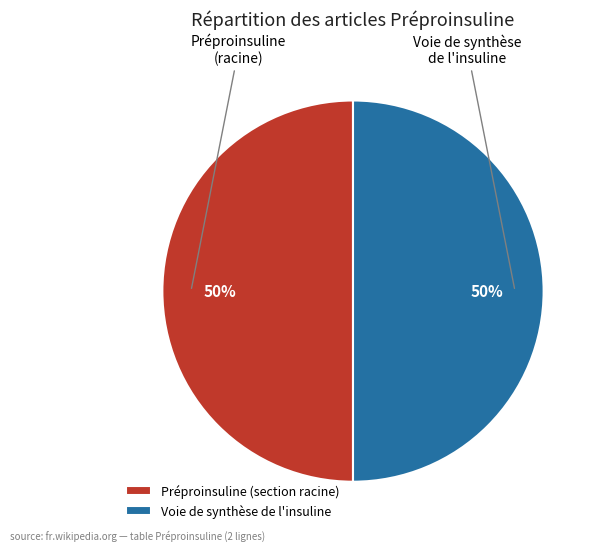

Do Préproinsuline (section racine) and Voie de synthèse de l'insuline together represent more than half of the pie?

Yes